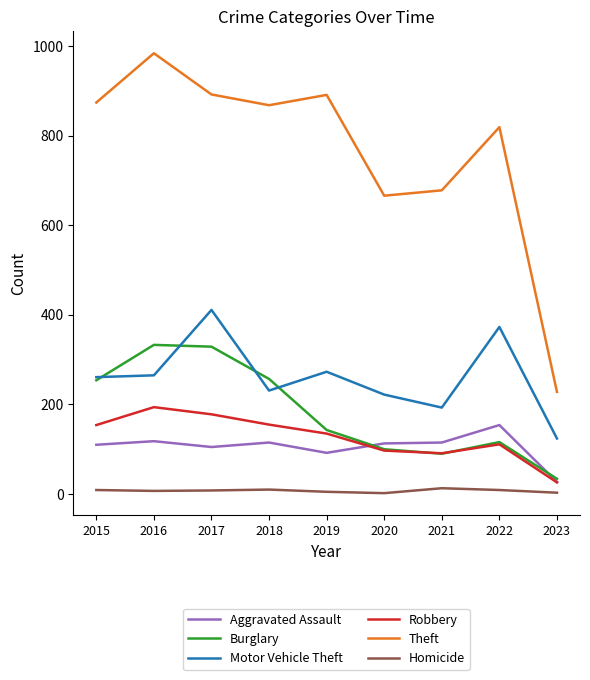

How many lines are shown in the chart?

6